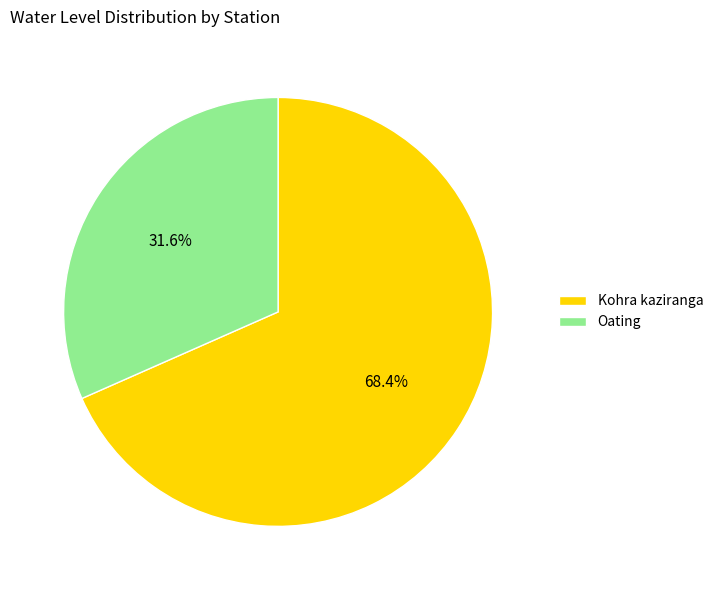

How many segments does this pie chart have?

2